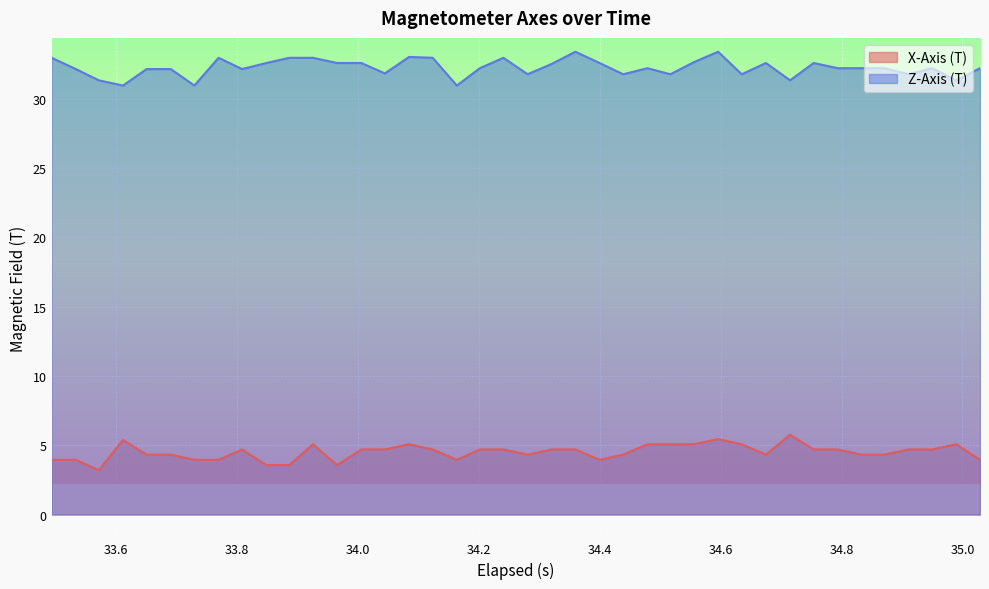

What is the lowest value of the X-Axis (T) series?

3.2